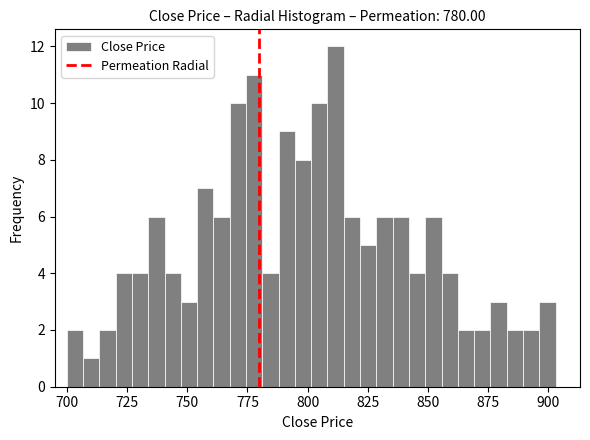

Read against the x-axis, roughly where is the centre of the tallest bar?

810